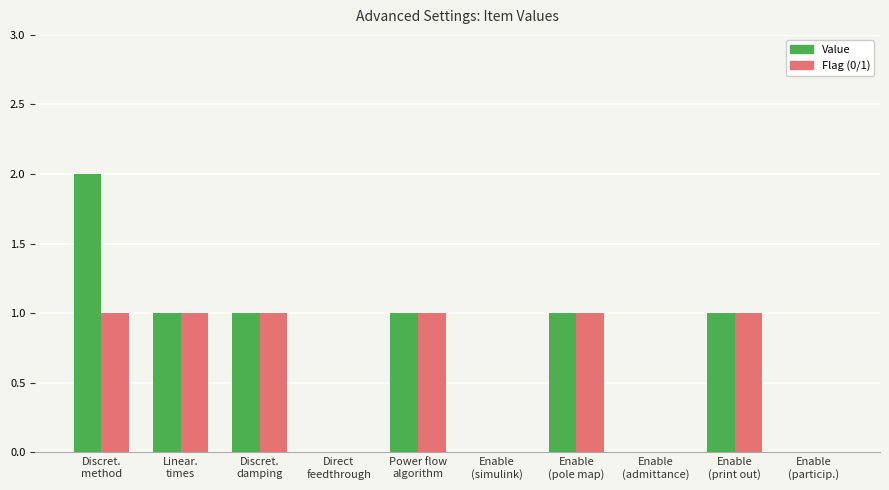

Which category has the highest value across all series?

Discret.
method